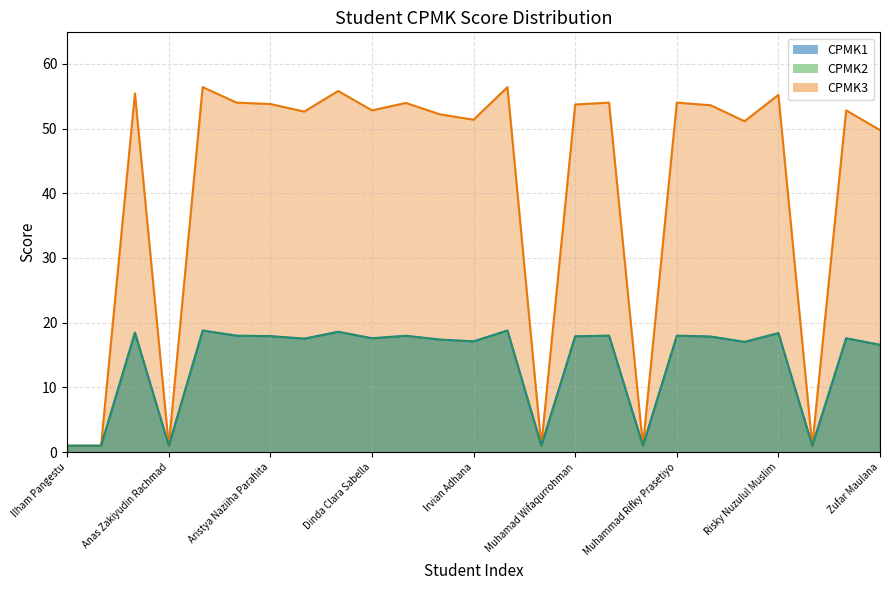

Which series changed the most between Adrevee Ronald Kusum and Muhammad Rifky Prasetiyo?

CPMK3